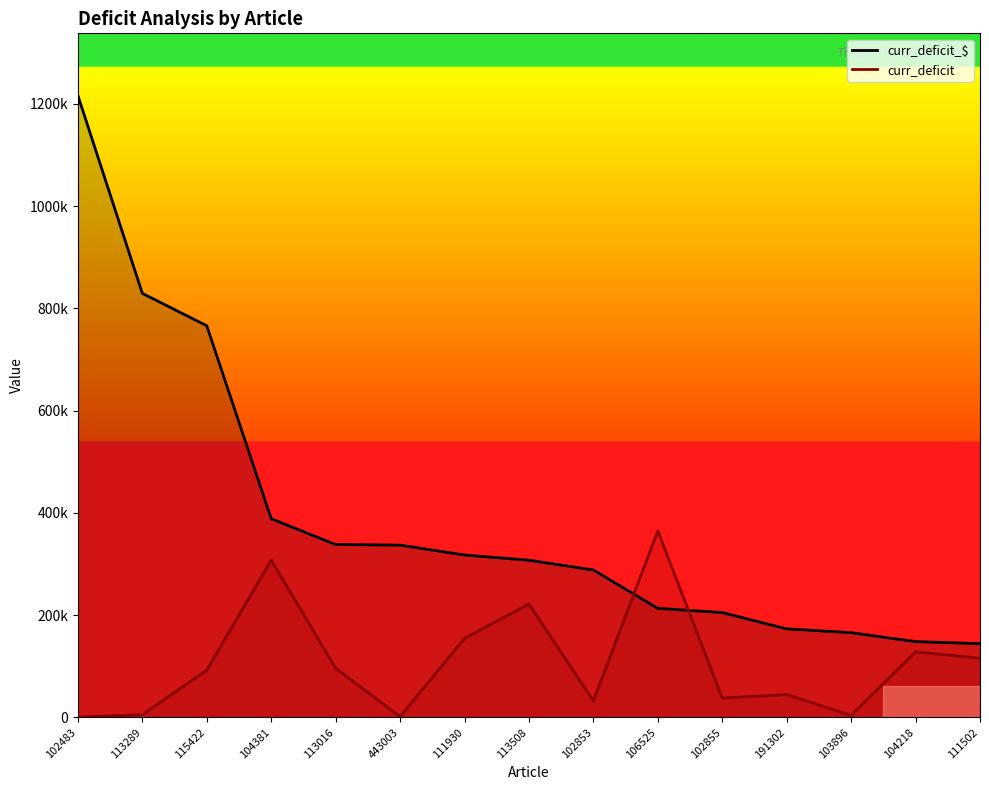

The curr_deficit series shows 130991.3 at 113016. True or false?

False